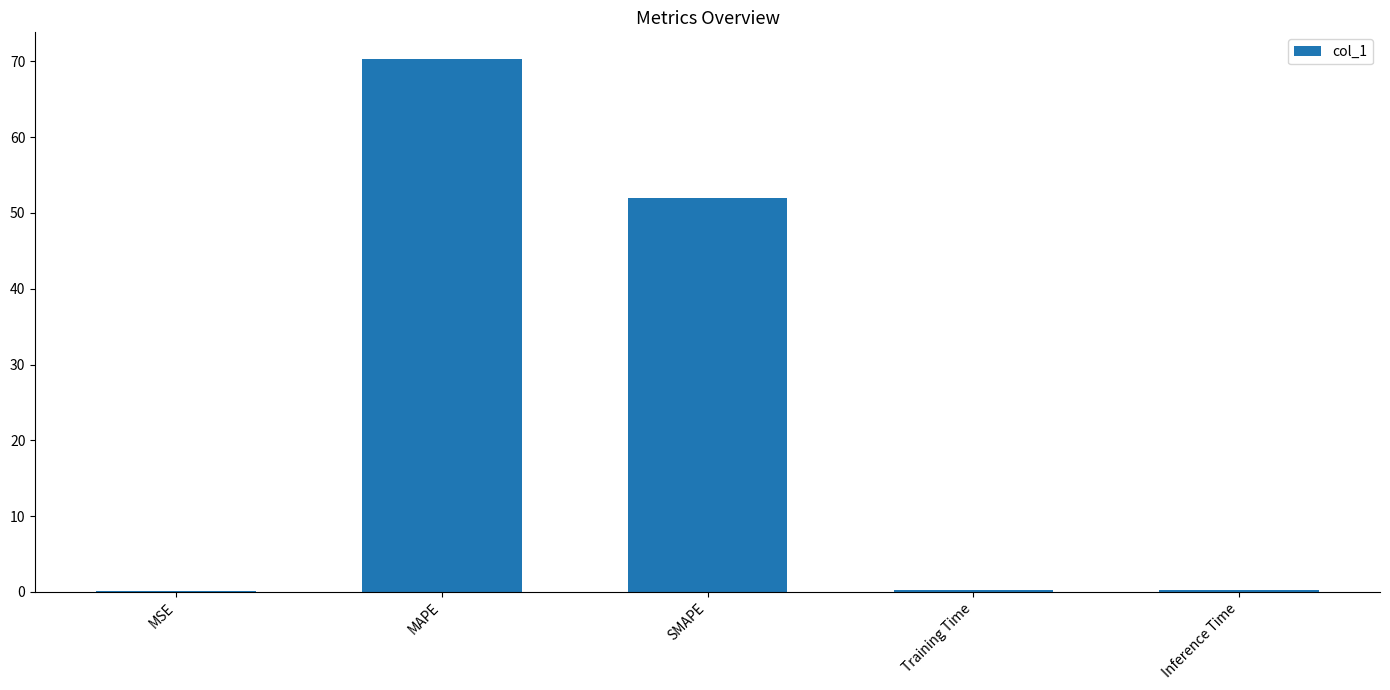

The value at SMAPE is 11.6. True or false?

False